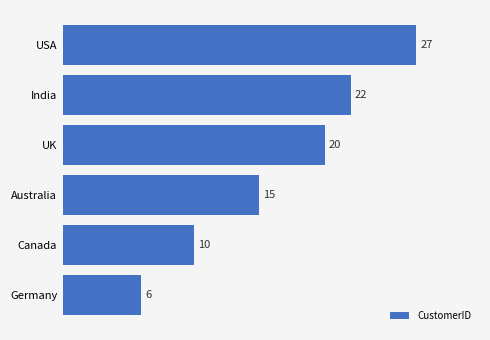

What is the difference between the maximum and second lowest values?

17